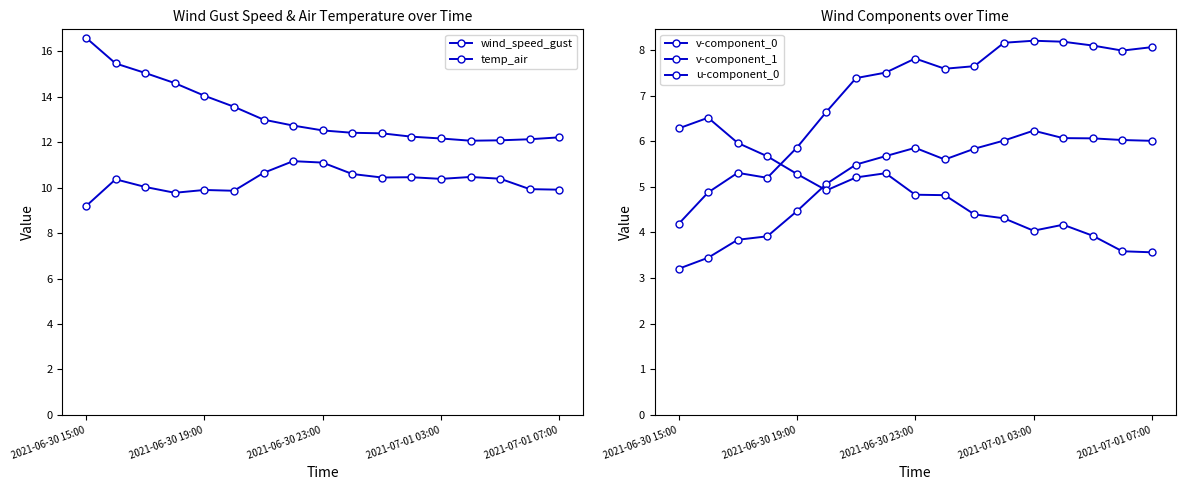

Rank the series at 6 from lowest to highest value.

u-component_0, v-component_0, v-component_1, wind_speed_gust, temp_air